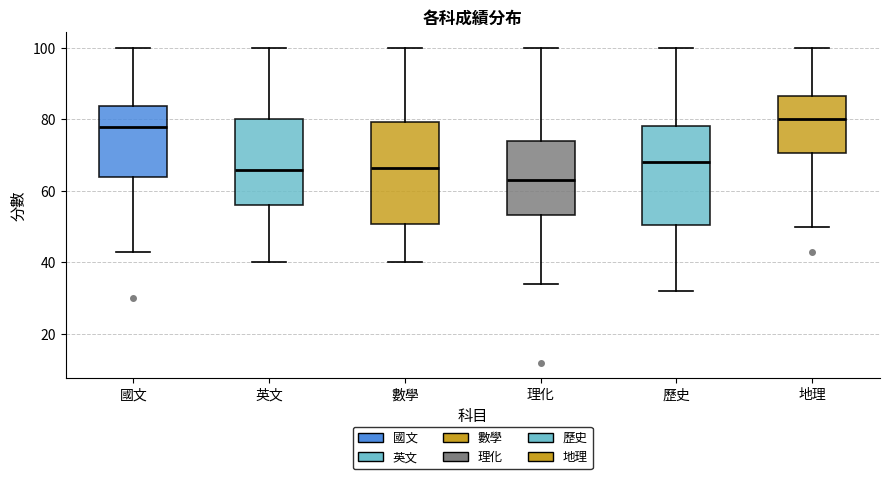

Reading left to right, read every box against the y-axis: the position of its median line, the range the box covers, and the ends of its whiskers. The values are not printed on the chart, so give them approximately, as read against the axis.

國文: median 78, box 64 to 84, whiskers 44 to 100
英文: median 66, box 56 to 80, whiskers 40 to 100
數學: median 66, box 50 to 80, whiskers 40 to 100
理化: median 64, box 54 to 74, whiskers 34 to 100
歷史: median 68, box 50 to 78, whiskers 32 to 100
地理: median 80, box 70 to 86, whiskers 50 to 100